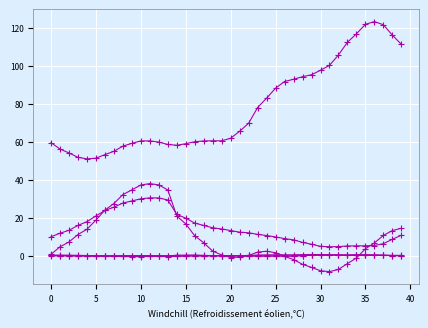

Count the number of data series in this chart.

6